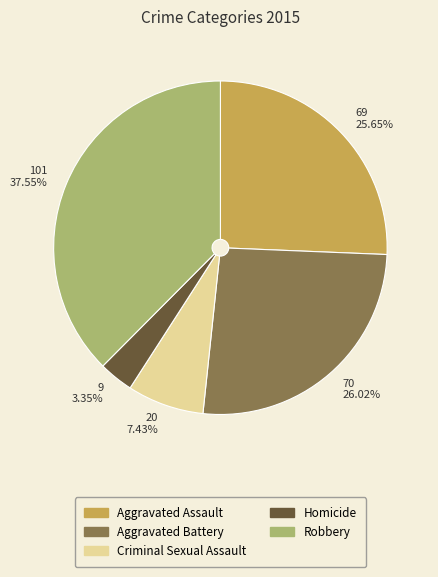

Is Robbery the majority of the pie?

No